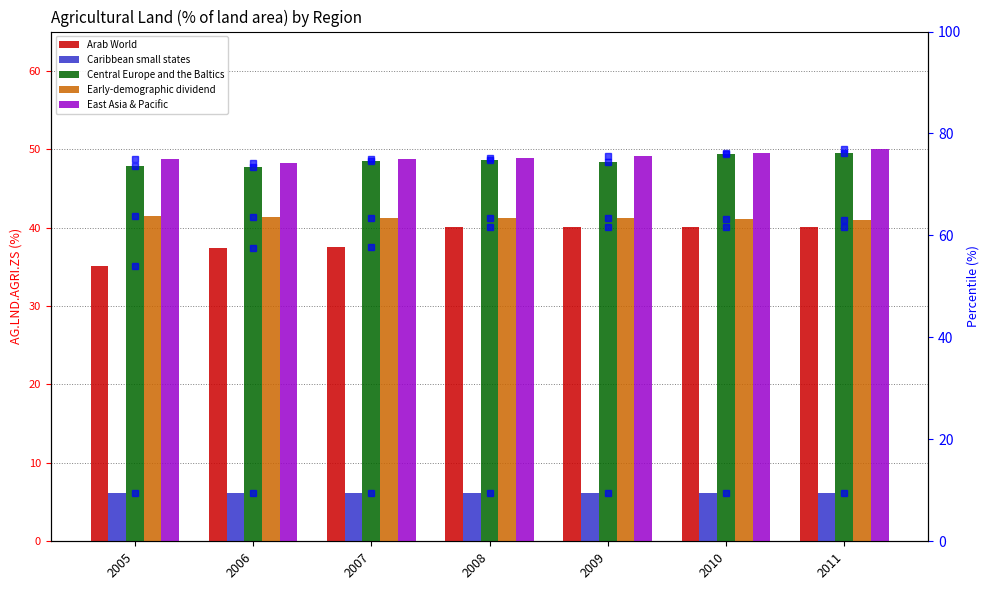

What are all the series names shown in the legend?

Arab World, Caribbean small states, Central Europe and the Baltics, Early-demographic dividend, East Asia & Pacific